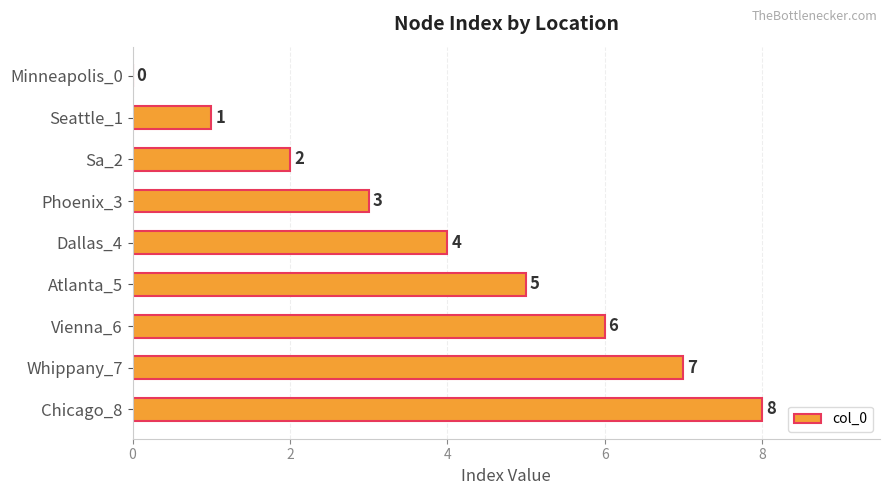

What is the greatest value displayed?

8